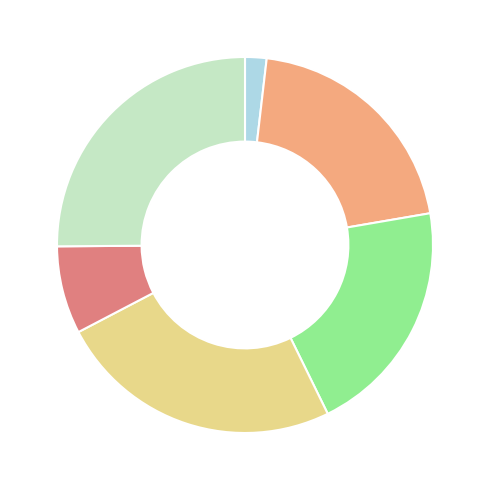

Is there a majority slice in this chart?

No